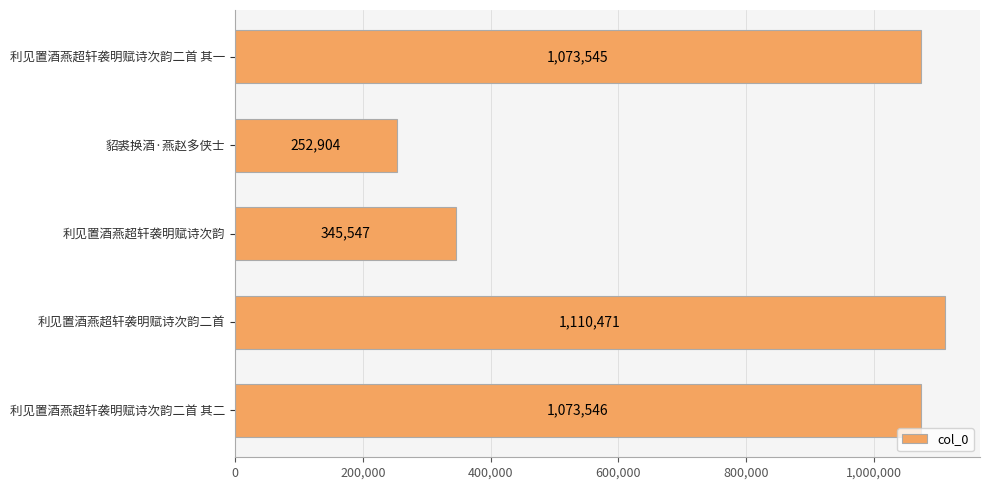

What position from the bottom is 利见置酒燕超轩袭明赋诗次韵二首 其一?

5